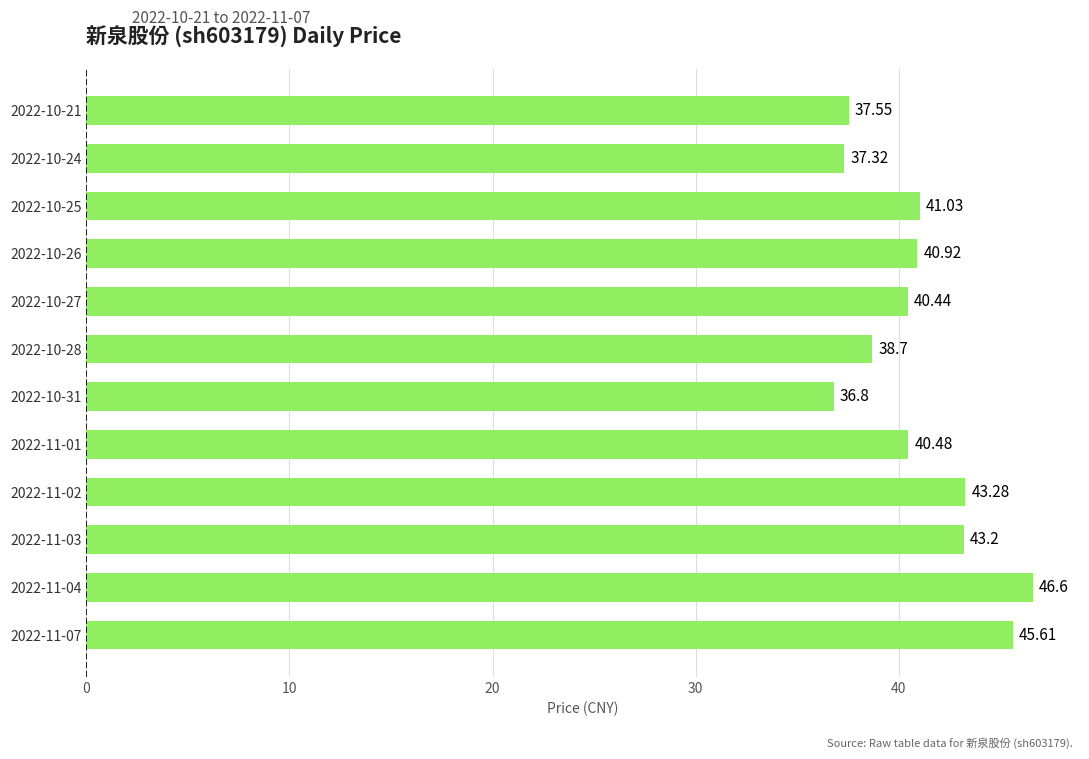

Between 2022-10-25 and 2022-10-24, which is larger?

2022-10-25